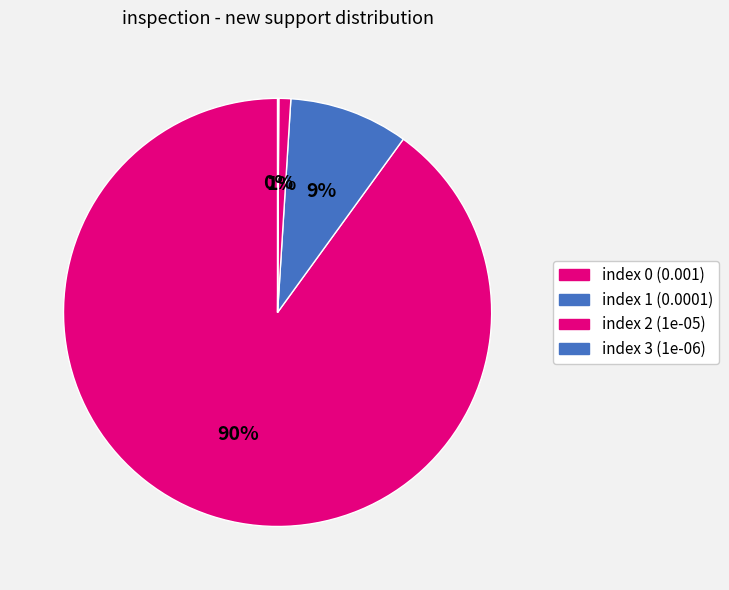

Is the sum of index 3 and index 0 greater than half?

Yes